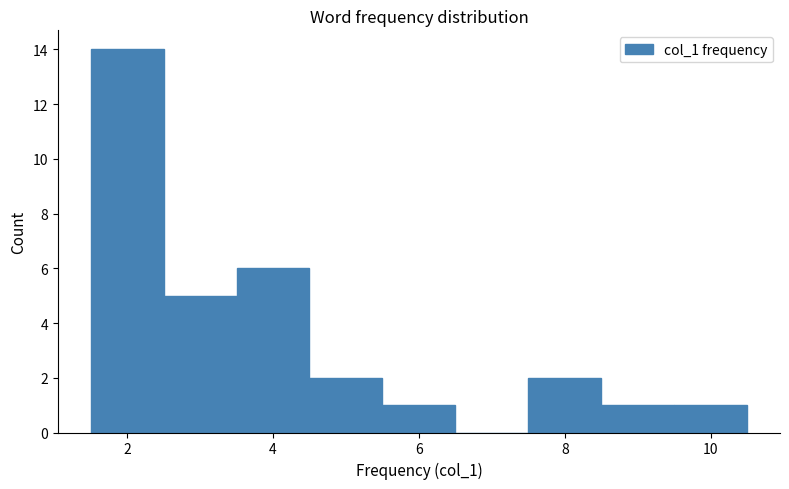

How tall is the bar that spans 7.5 to 8.5 on the x-axis? Neither the bar edges nor the heights are printed on the chart, so give them approximately, as read against the axes.

2